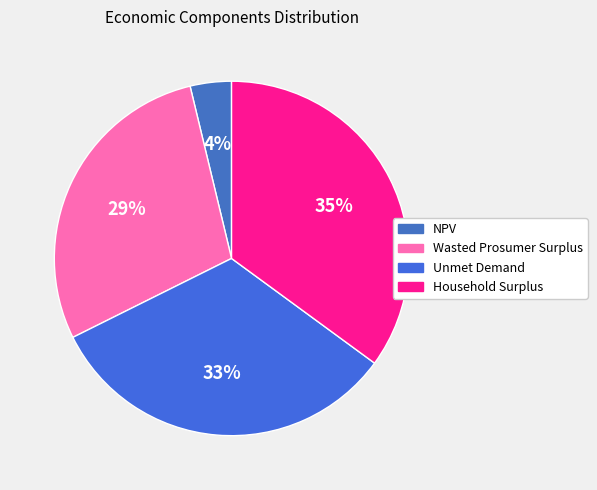

Which slice is the largest?

Household Surplus